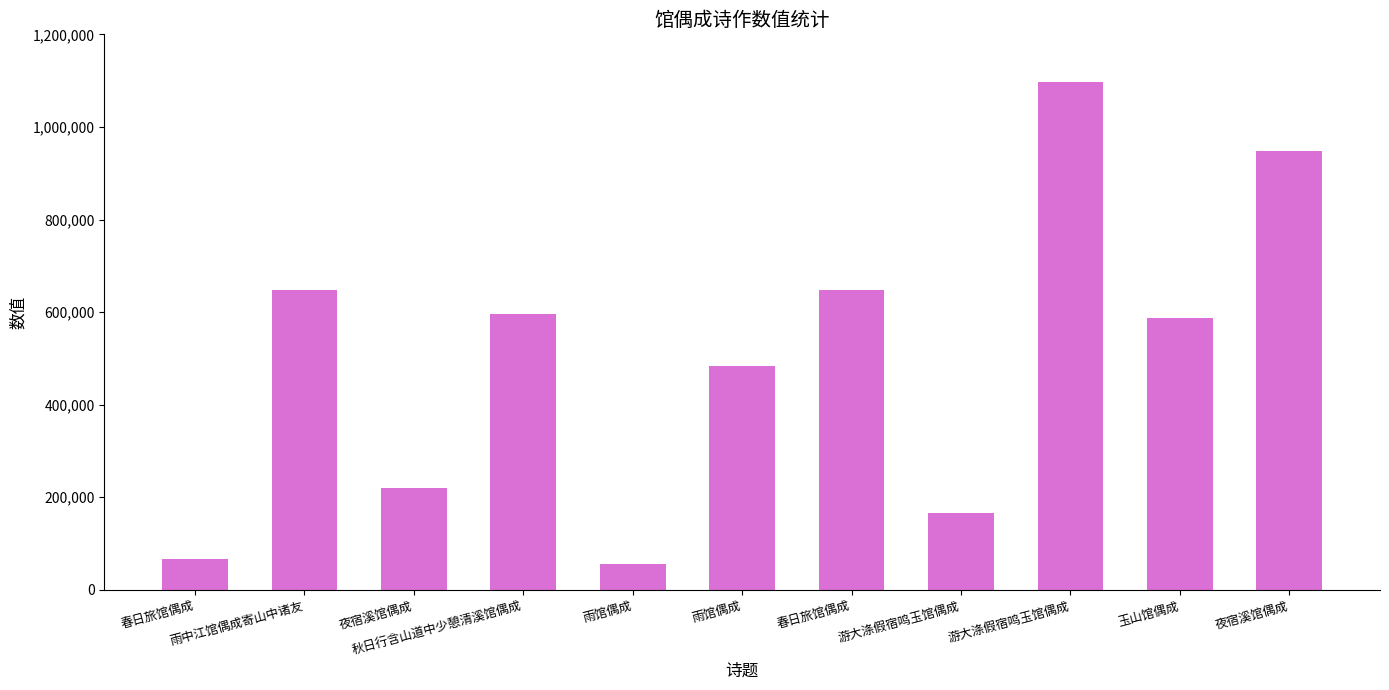

Read the value at 秋日行含山道中少憩清溪馆偶成.

595209